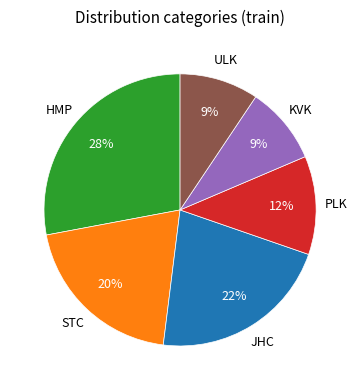

To the nearest percent, what is the difference between the largest and smallest slice percentages?

19%